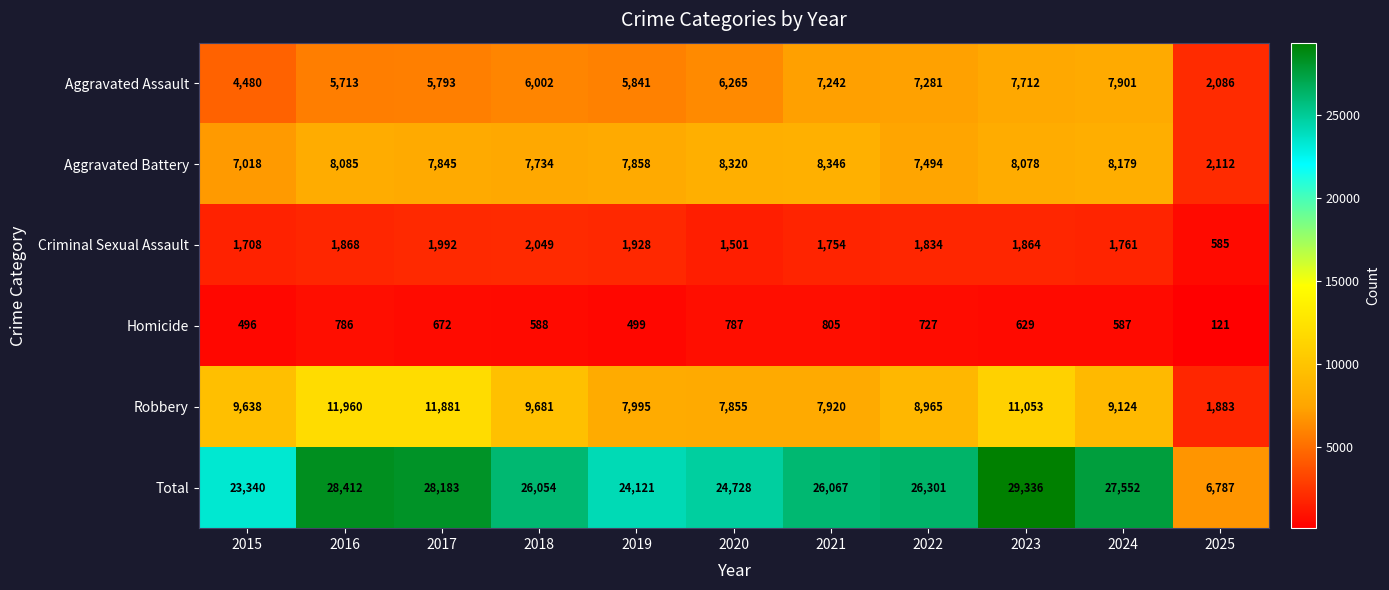

What is the difference between the maximum and minimum values in the Aggravated Assault series?

5815